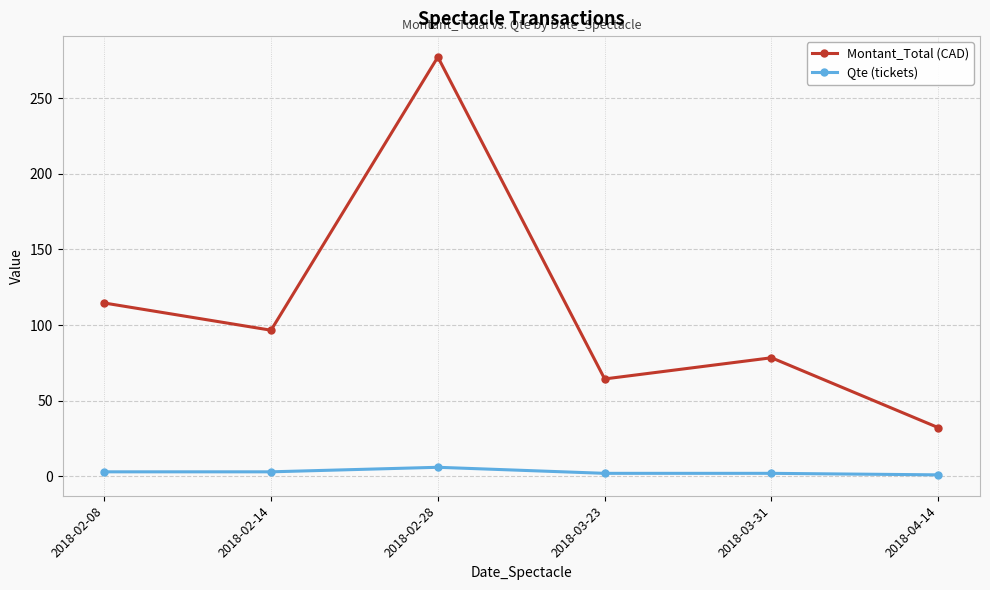

Is the value of Montant_Total (CAD) at 2018-03-31 greater than the value of Qte (tickets) at 2018-03-23?

Yes